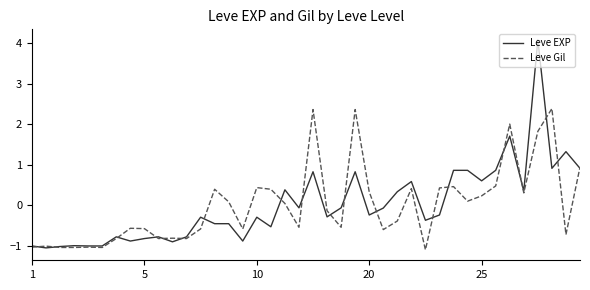

Which series has the largest range (max minus min)?

Leve EXP